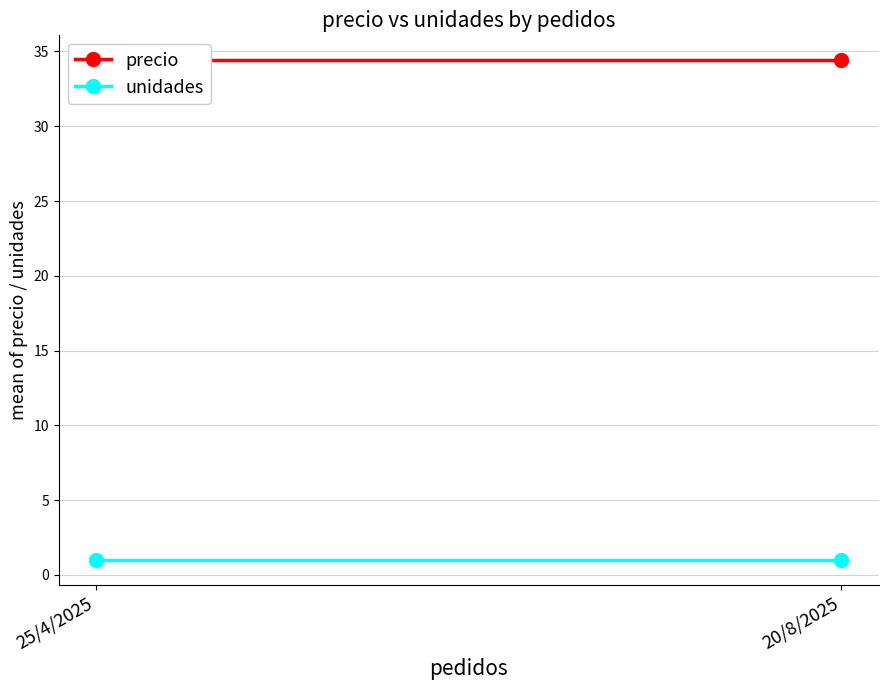

At how many categories does at least one series exceed 13?

2